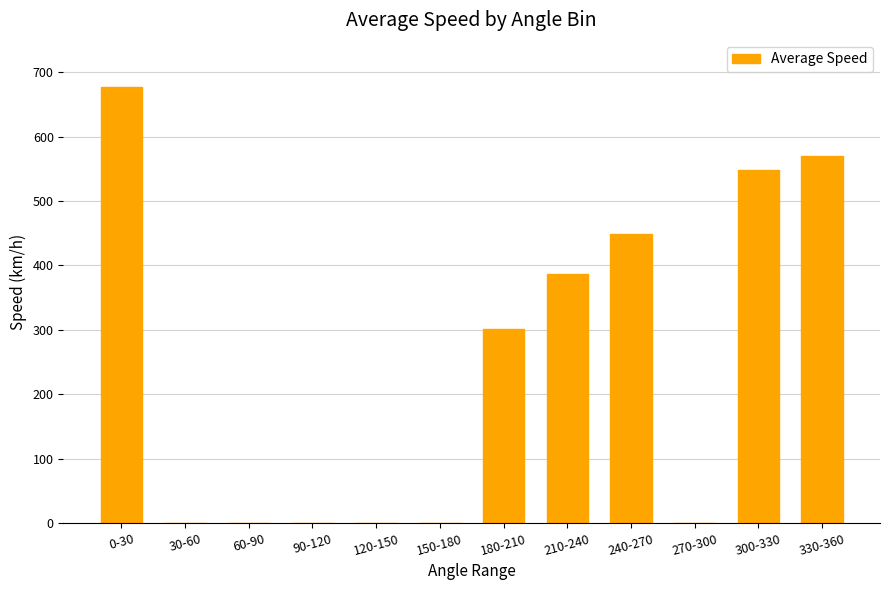

Which category has the highest value across all series?

0-30